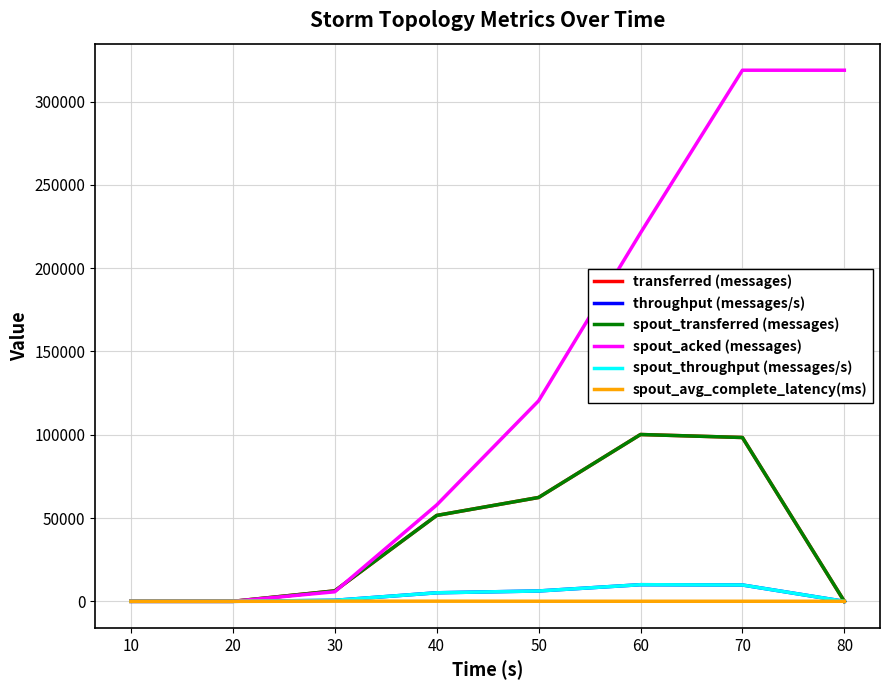

Does the chart display data point markers on the line(s)?

No